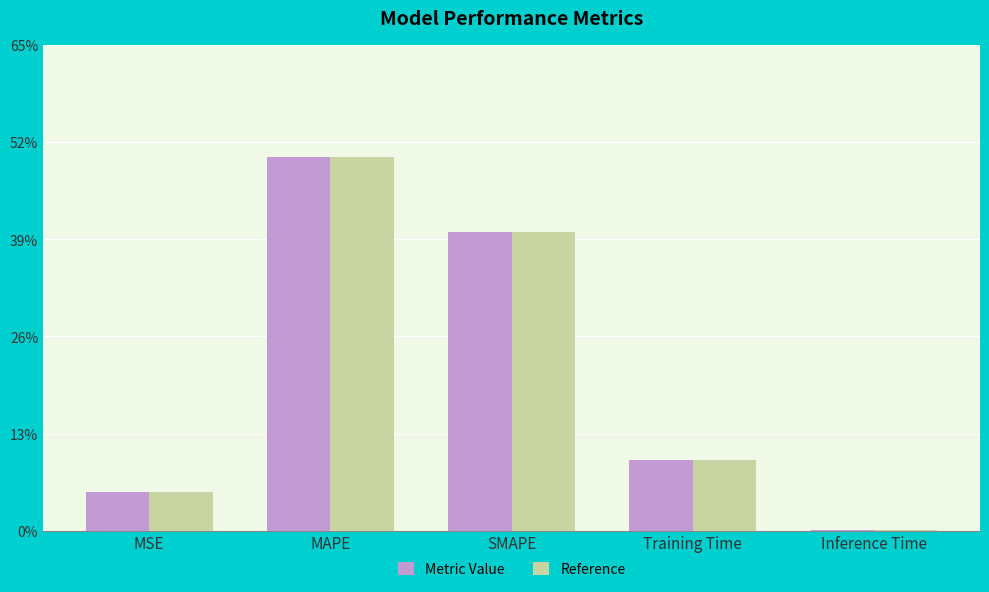

Which has a higher value, Training Time or MSE?

Training Time